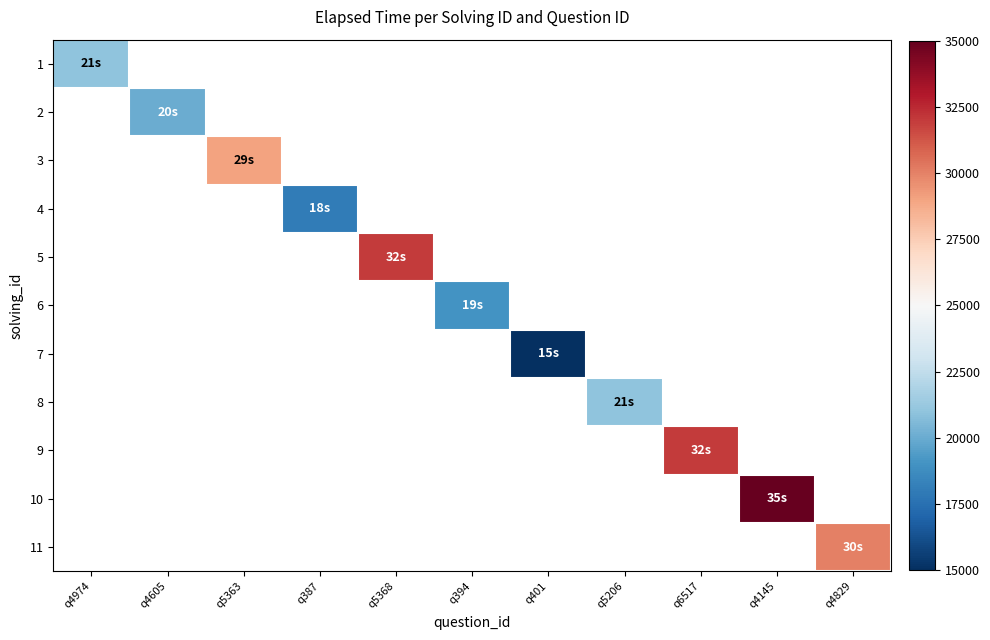

What is the spread (max minus min) of values at q5363?

29000